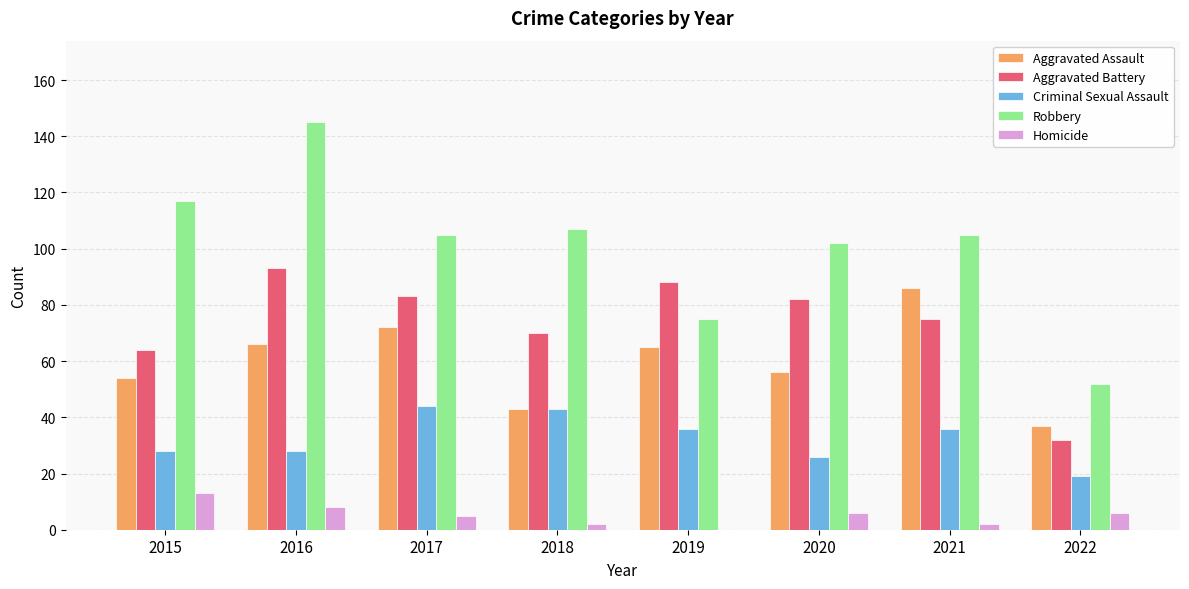

Which series has the largest range (max minus min)?

Robbery